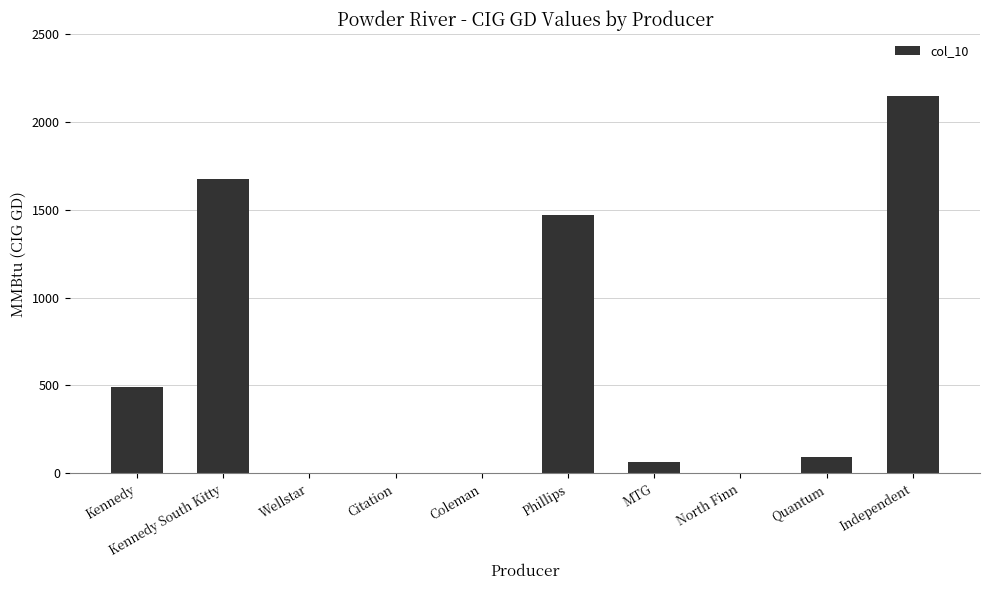

What value does the data have at Quantum?

94.7